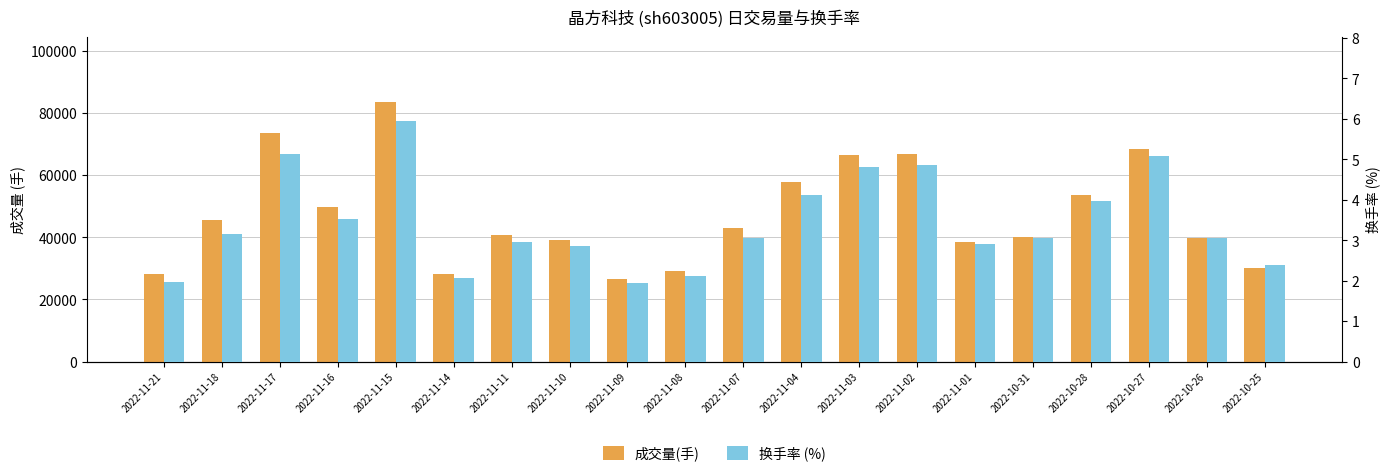

The value of 换手率 (%) at 2022-11-18 is 3.2. True or false?

True